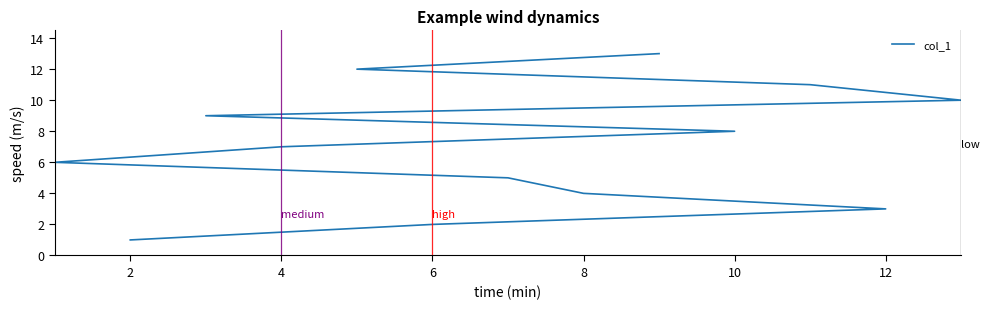

True or false: the data has more than 0 interior local peaks.

False